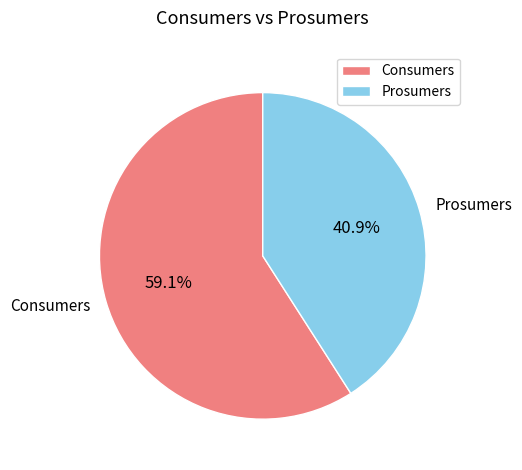

What portion of the pie excludes Prosumers?

59.1%